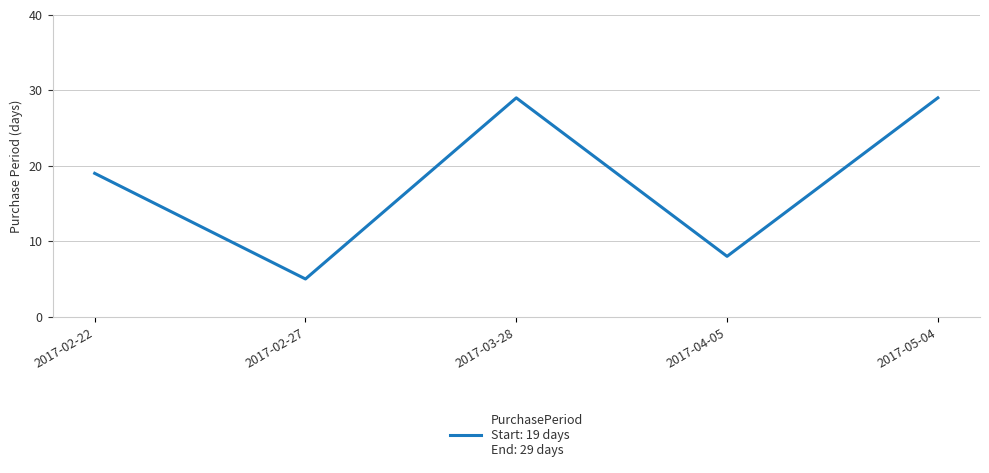

What is the maximum value shown in the chart?

29